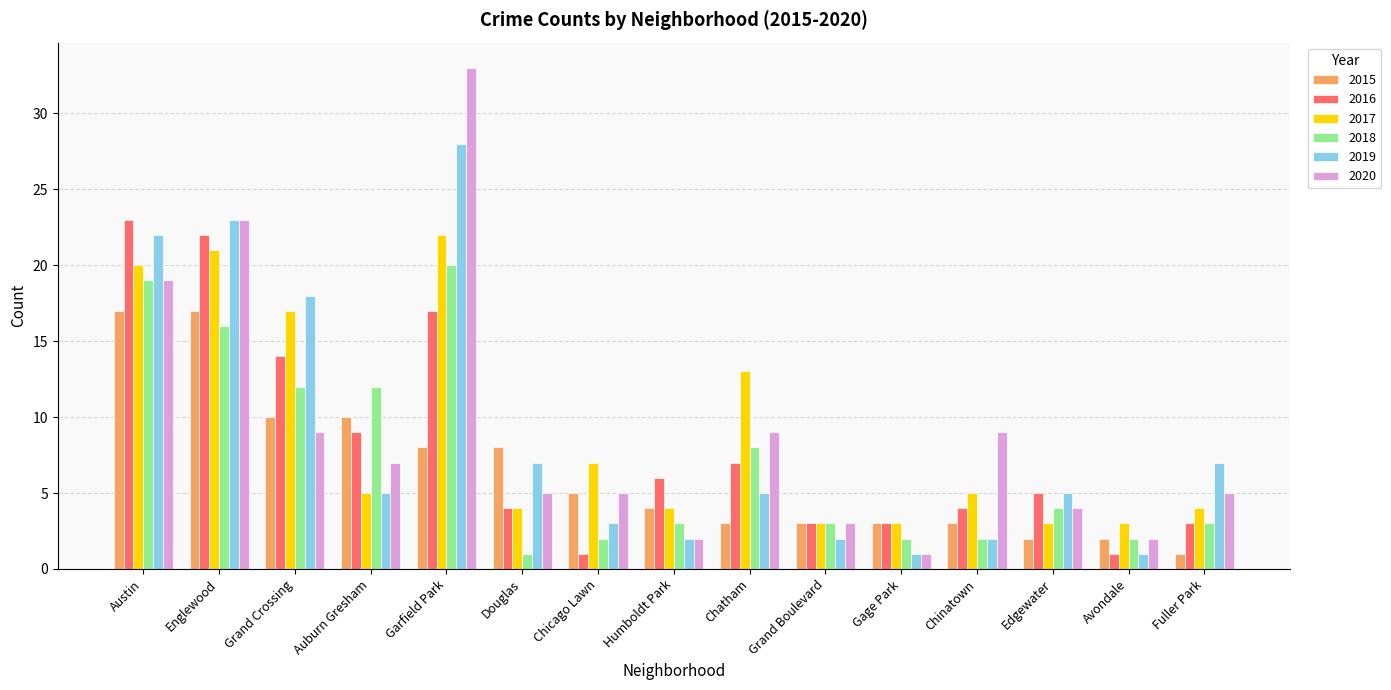

What are all the series names shown in the legend?

2015, 2016, 2017, 2018, 2019, 2020